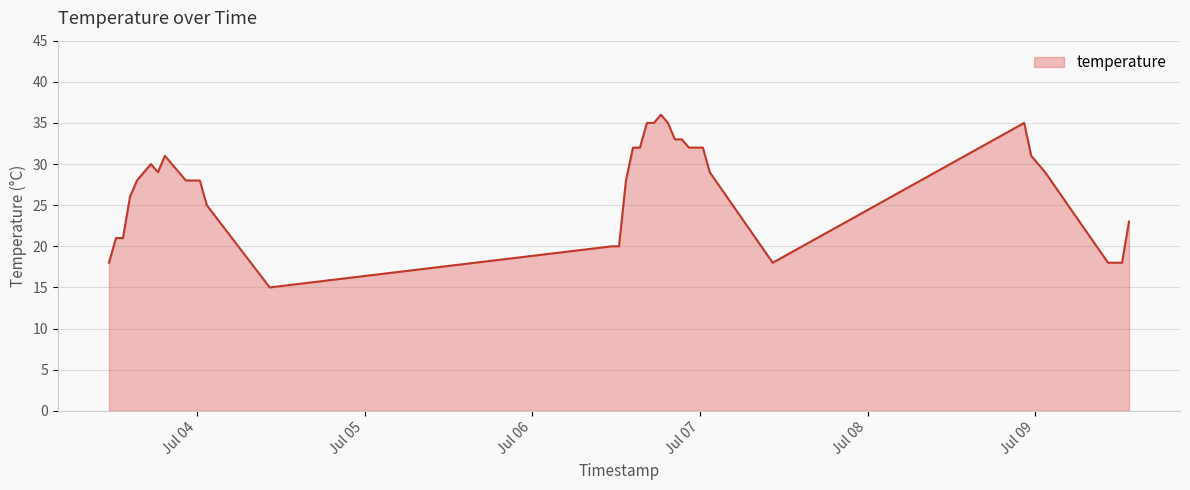

What is the average value?

28